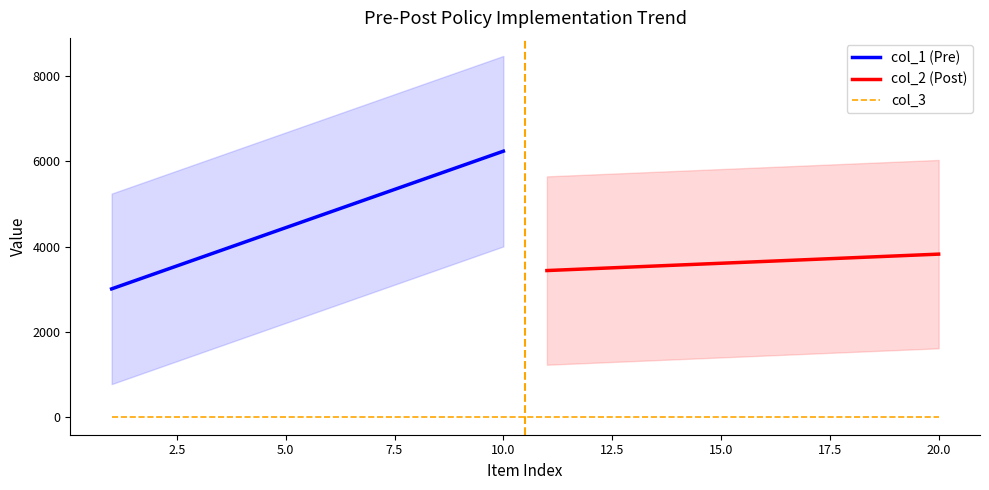

What is the greatest value displayed?

8276